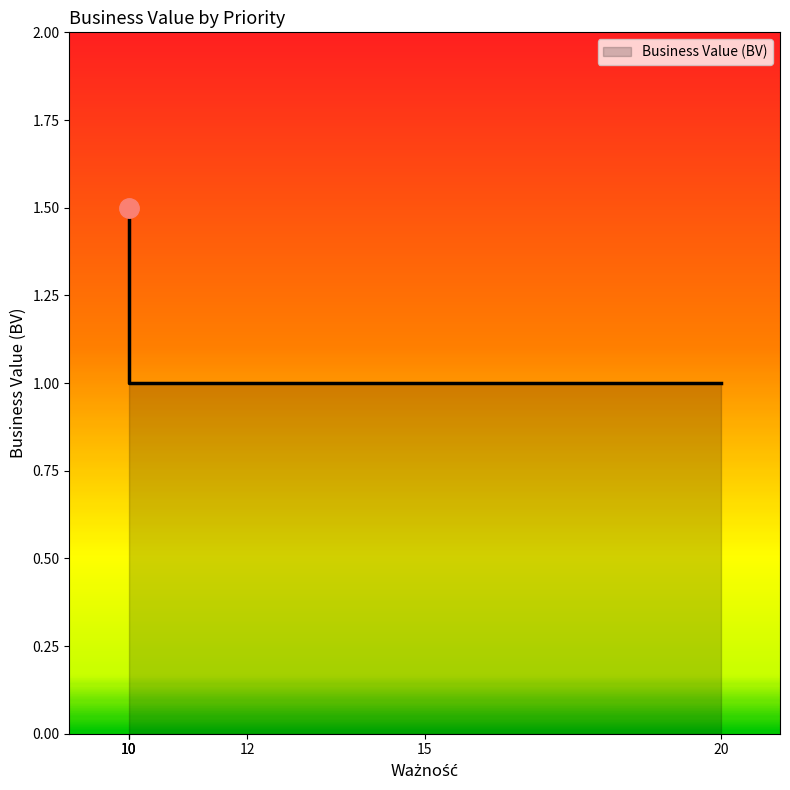

List the labels in order of value, smallest first.

20, 15, 12, 10, 10, 10